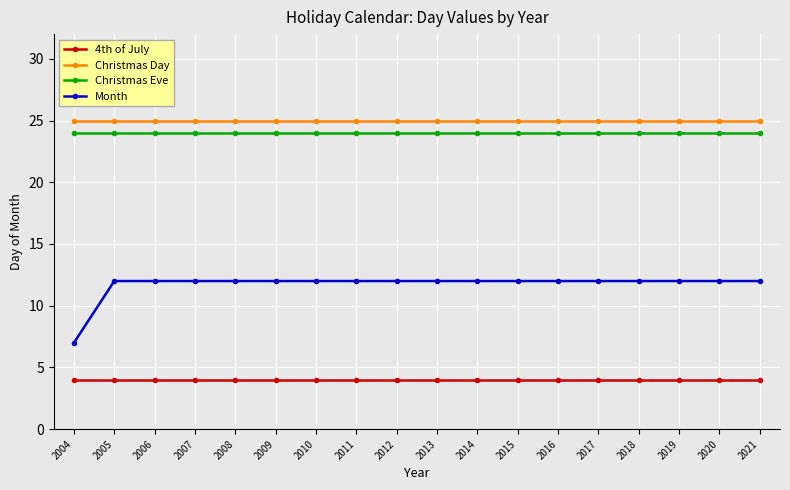

What is the maximum value shown in the chart?

25